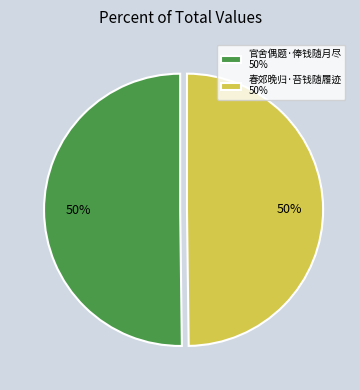

Combined, do 官舍偶题·俸钱随月尽 50% and 春郊晚归·苔钱随履迹 50% account for over 50%?

Yes